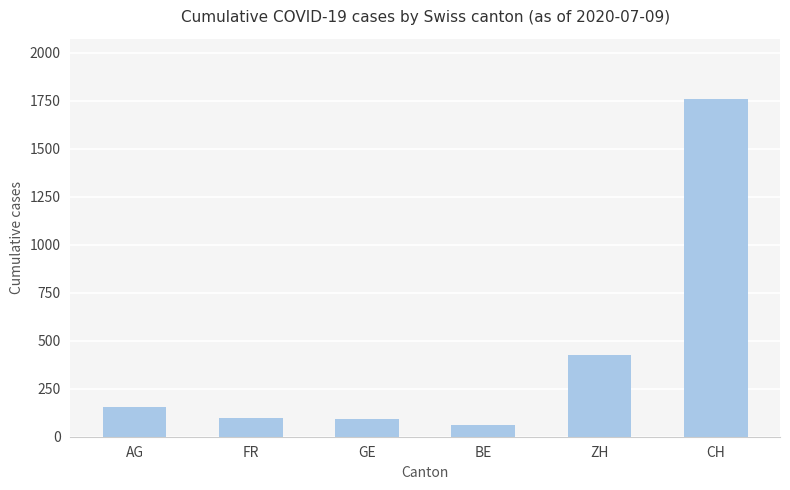

Which has a higher value, GE or CH?

CH